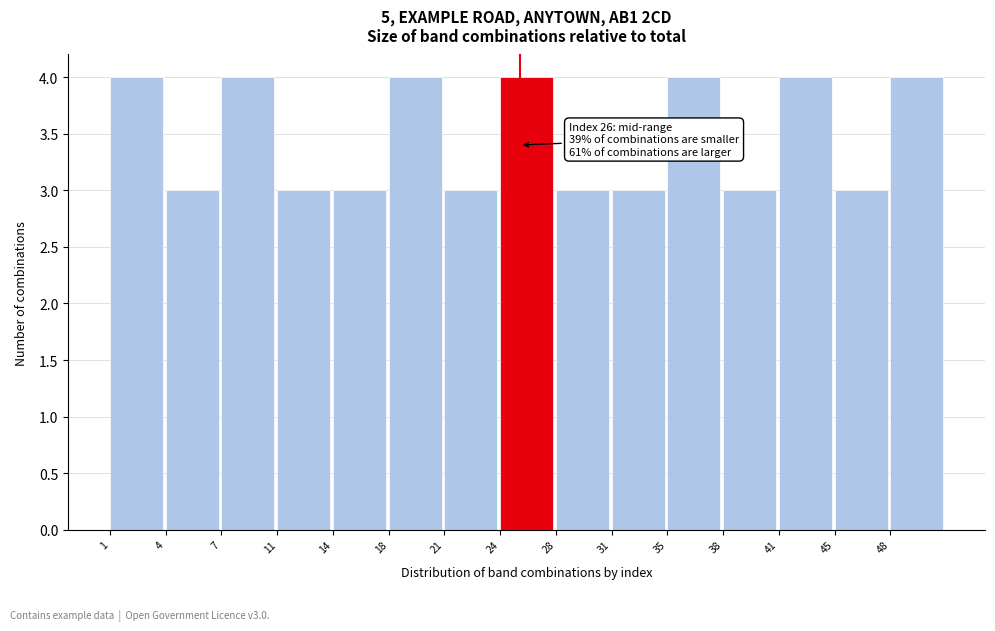

Reading left to right, list all the values displayed in this chart.

1=4	4=3	7=4	11=3	14=3	18=4	21=3	24=4	28=3	31=3	35=4	38=3	41=4	45=3	48=4